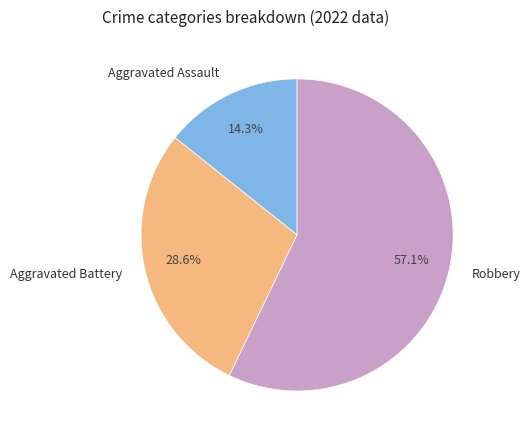

What percentage is the Aggravated Battery slice, to the nearest percent?

29%